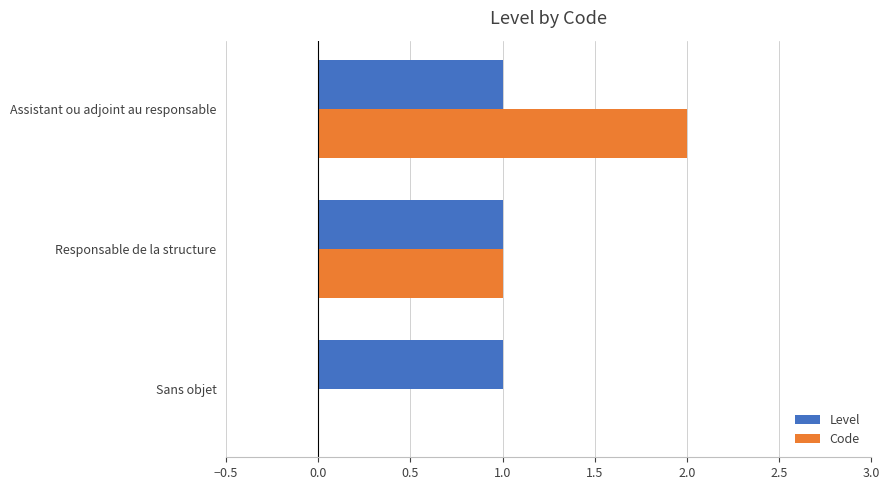

What is the total value across all series at Assistant ou adjoint au responsable?

3